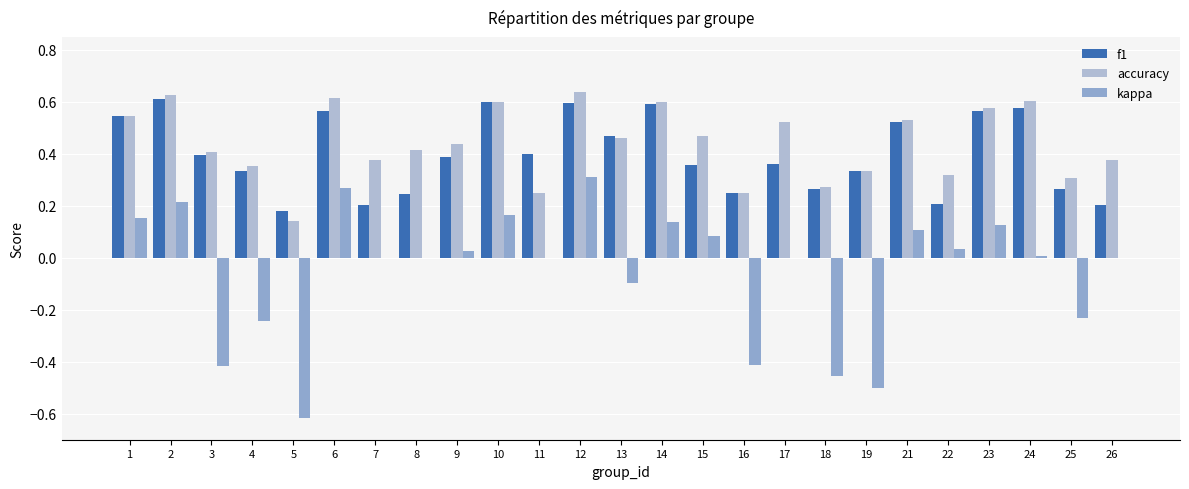

What is the sum of all kappa values?

-1.3